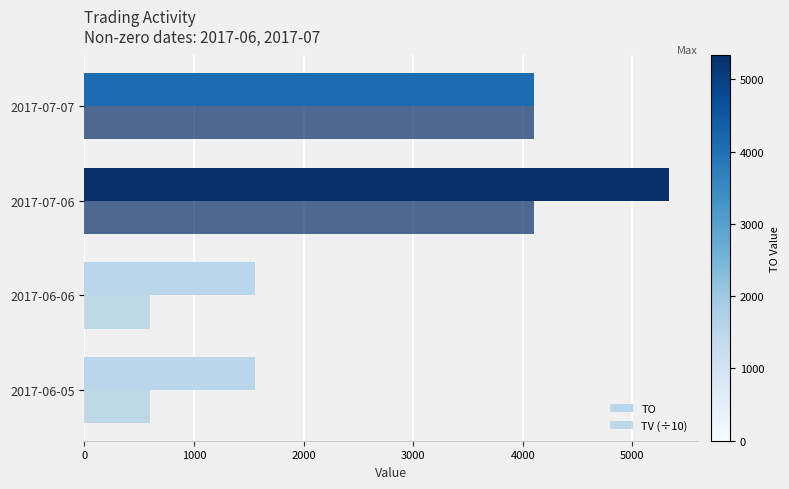

How many distinct data groups are displayed?

2